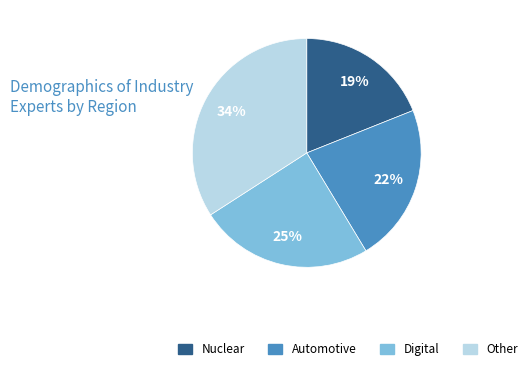

Rank the categories by value from highest to lowest.

Other, Digital, Automotive, Nuclear